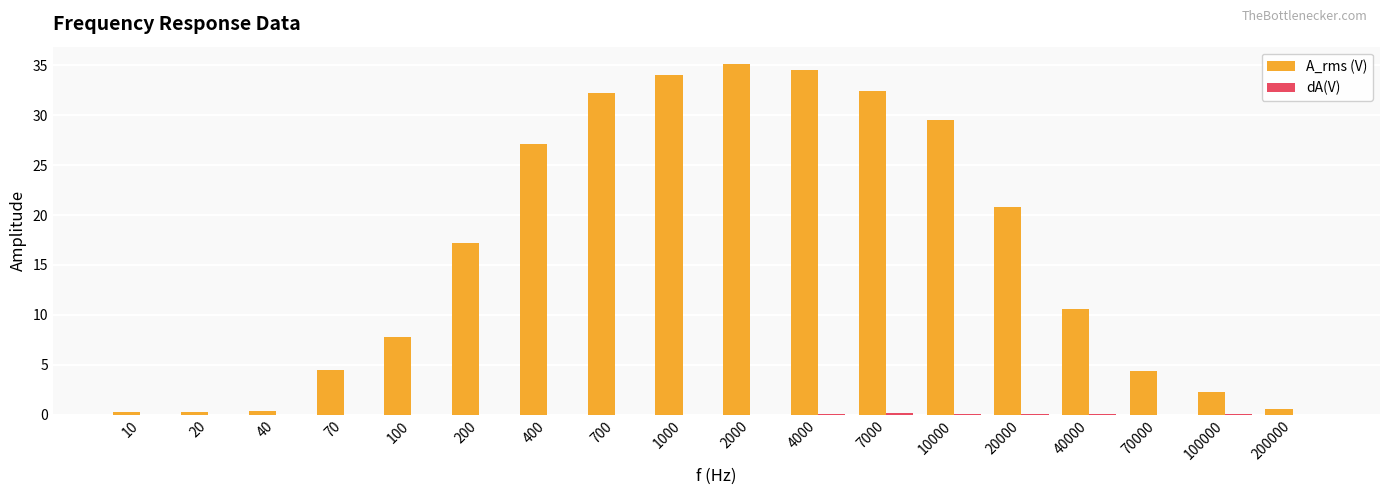

Which series changed the most between 20 and 20000?

A_rms (V)